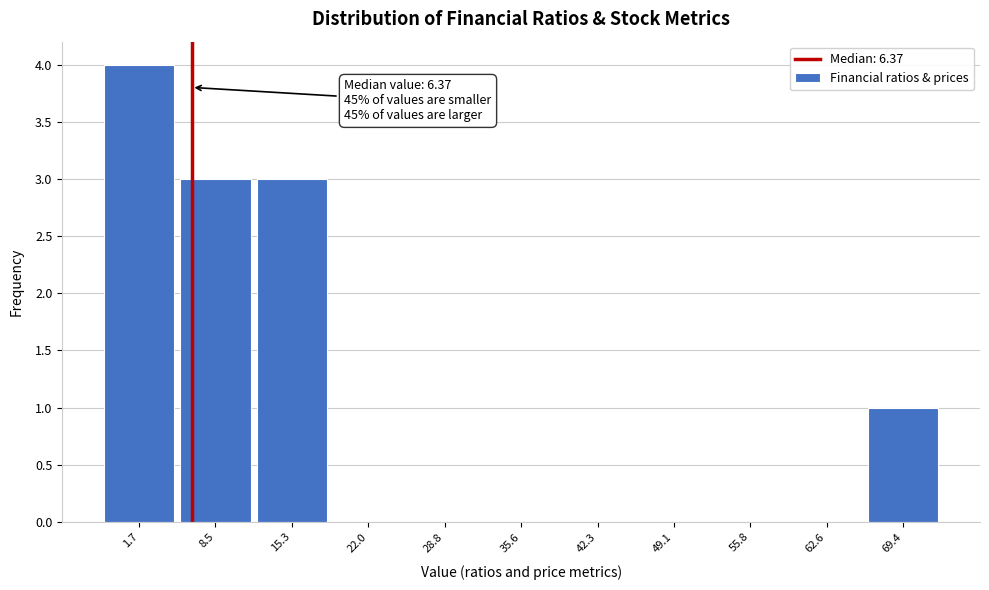

Over which range of the x-axis is the bar tallest?

-2 to 5